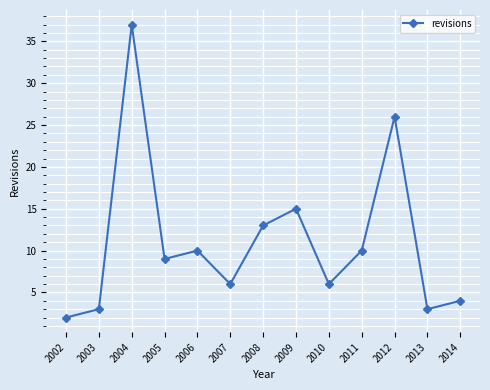

The chart shows a value of 15 at 2009. True or false?

True